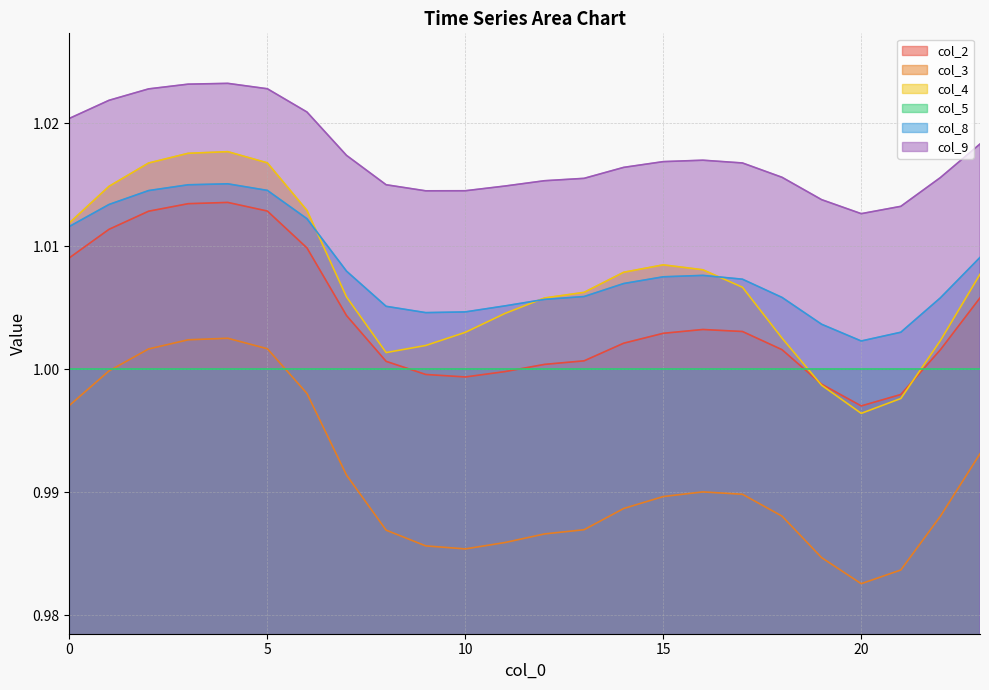

How many distinct data groups are displayed?

6